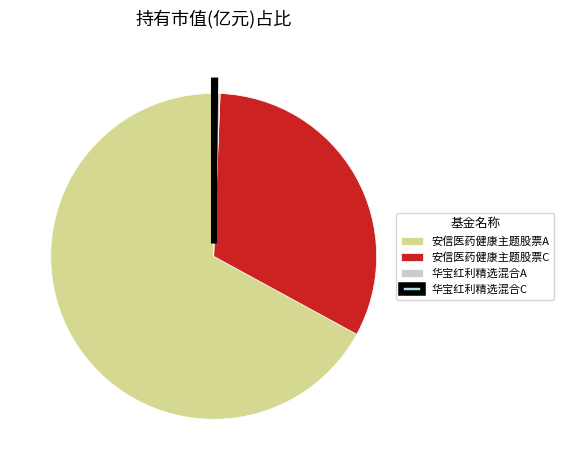

What is the majority slice?

安信医药健康主题股票A